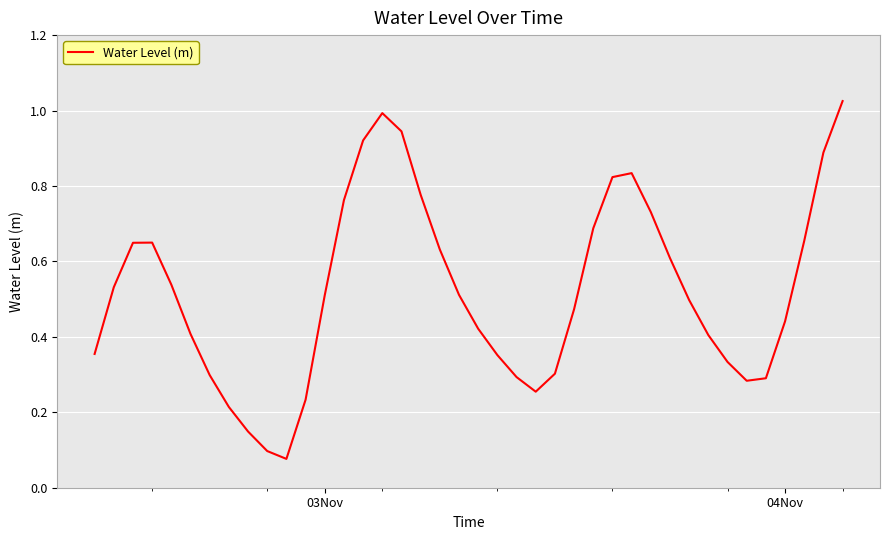

What is the maximum value shown in the chart?

1.0